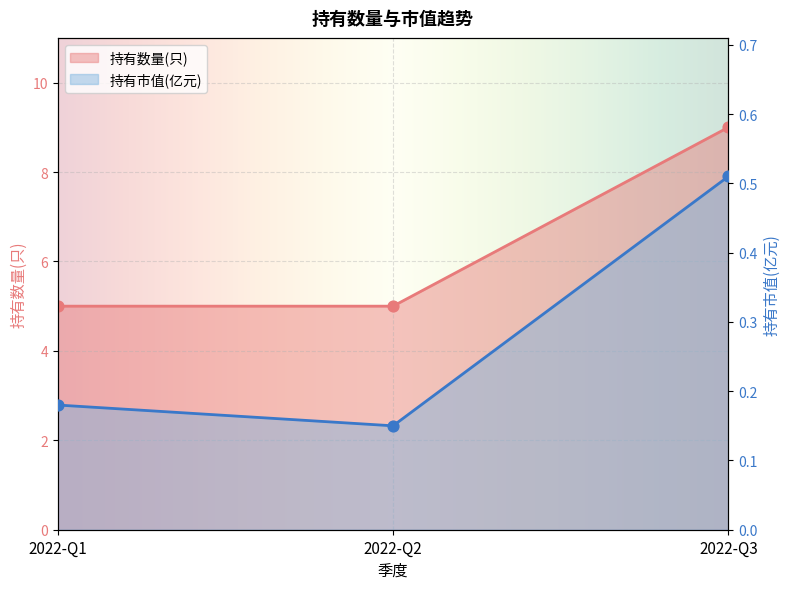

What is the total value across all series at 2022-Q2?

5.2